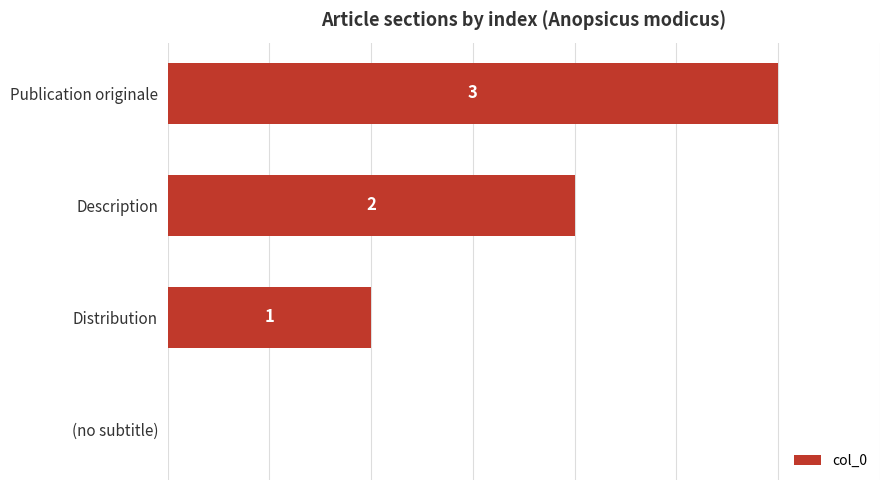

Which label corresponds to the largest value in the chart?

Publication originale